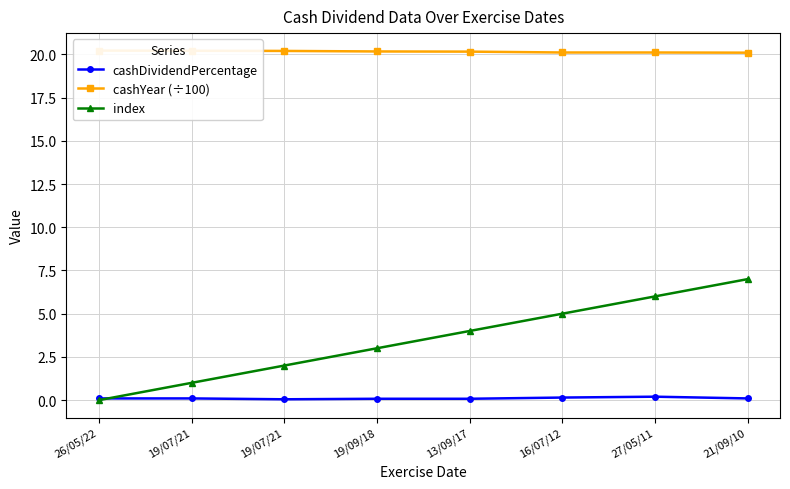

How many lines are shown in the chart?

3